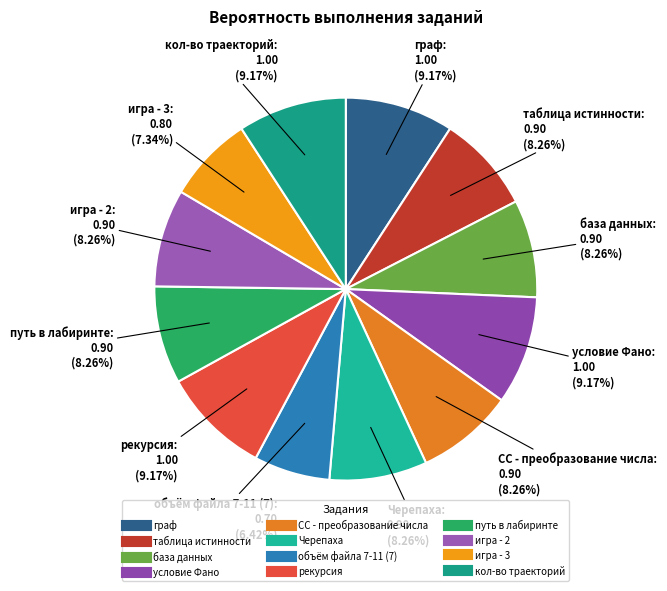

How much of the chart is everything except игра - 2?

91.7%